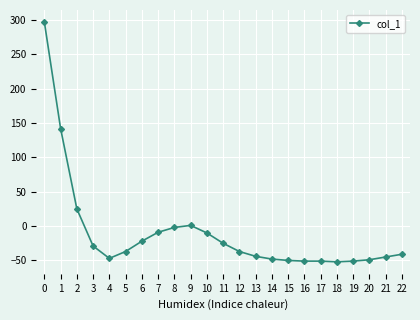

What is the difference between the maximum and minimum values?

349